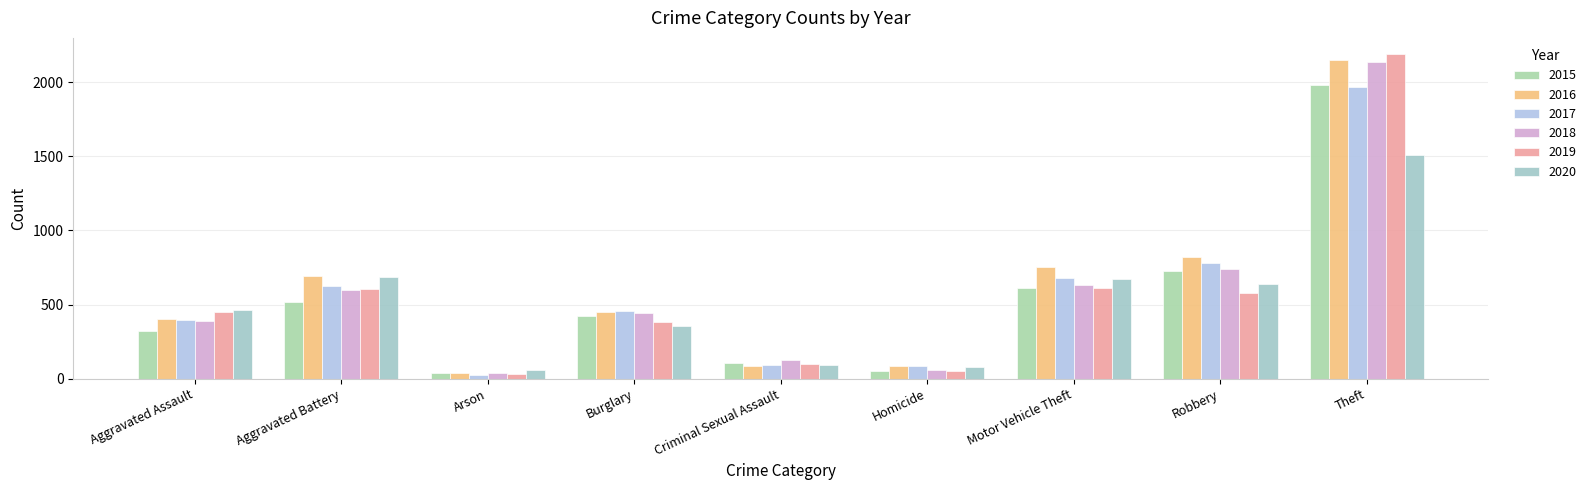

What is the average value of the 2017 series?

566